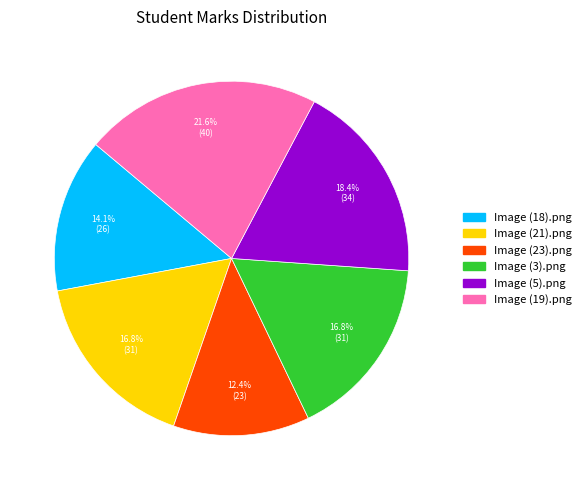

To the nearest percent, what percentage of the pie is Image (3).png?

17%